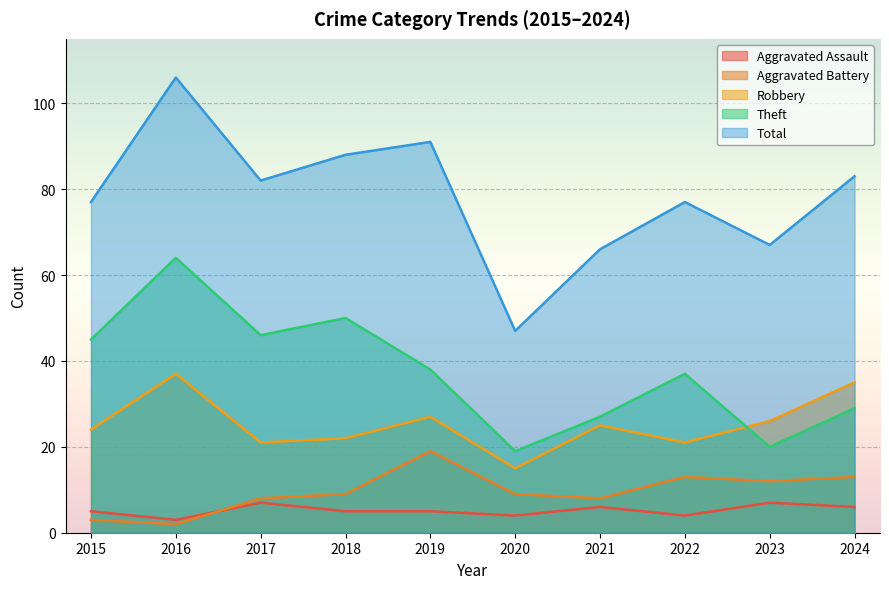

True or false: Theft and Aggravated Battery intersect in this chart.

False